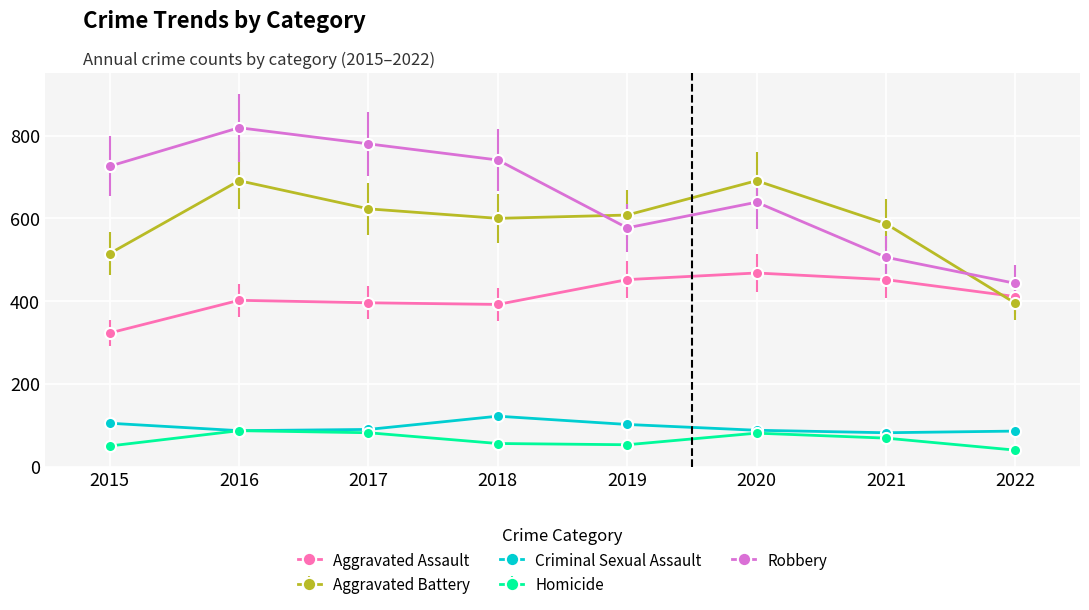

In Homicide, how many points are lower than both neighbors (excluding endpoints)?

1